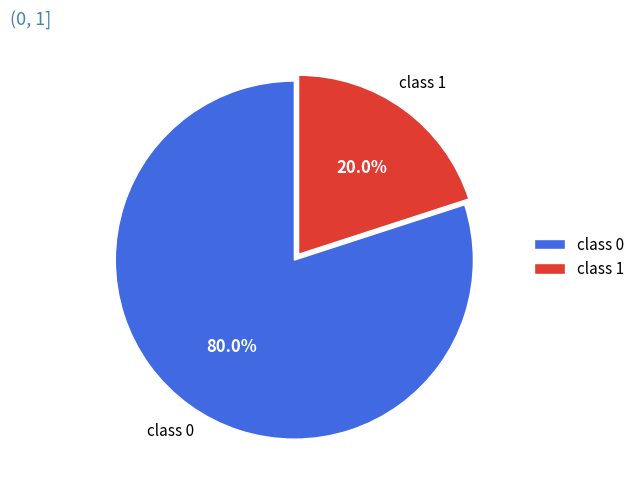

Which category accounts for the majority?

class 0